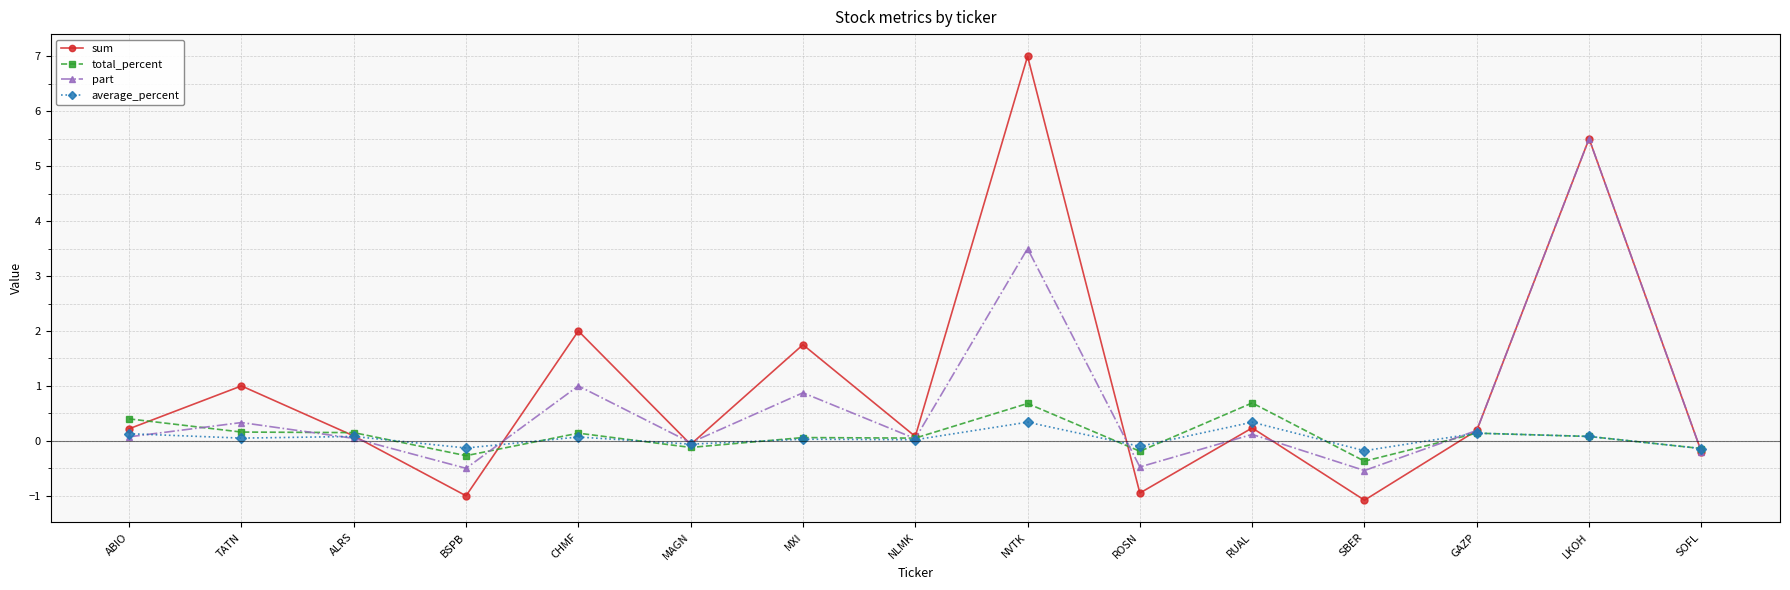

What is the label of the 15th point from the right?

ABIO